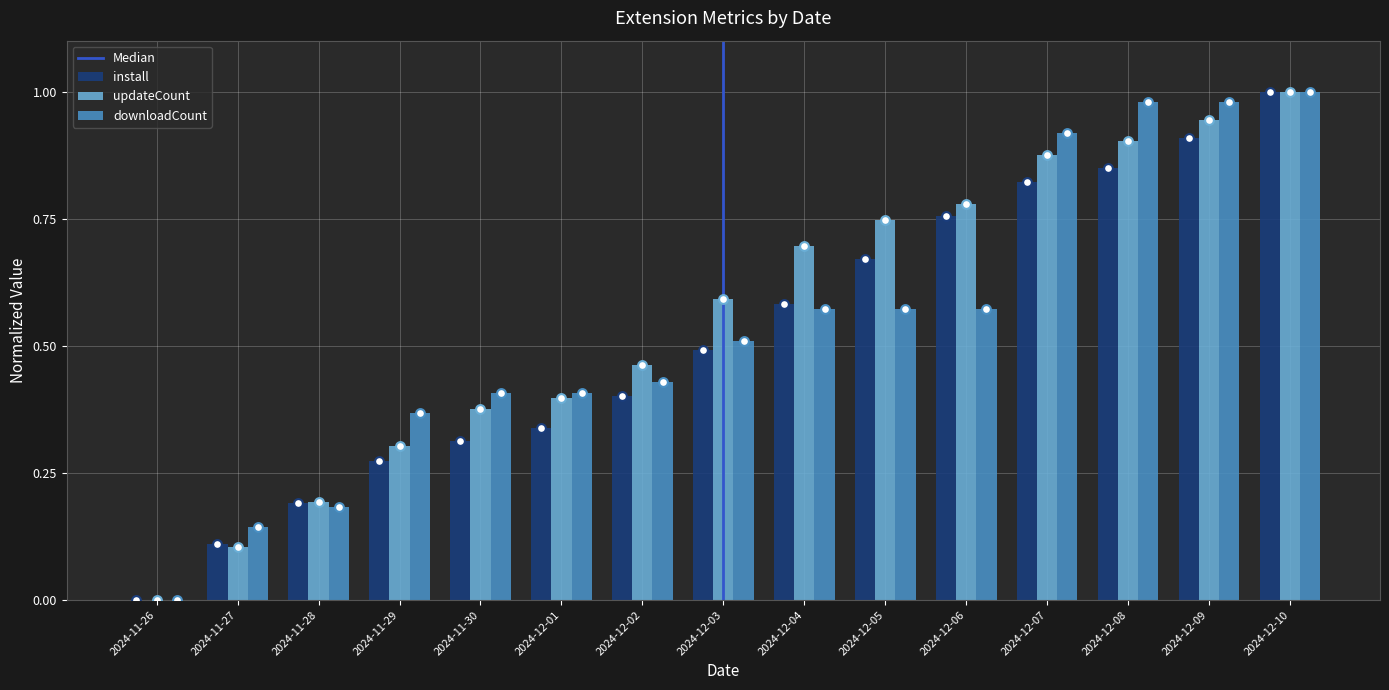

Which series contains the lowest Y value?

install